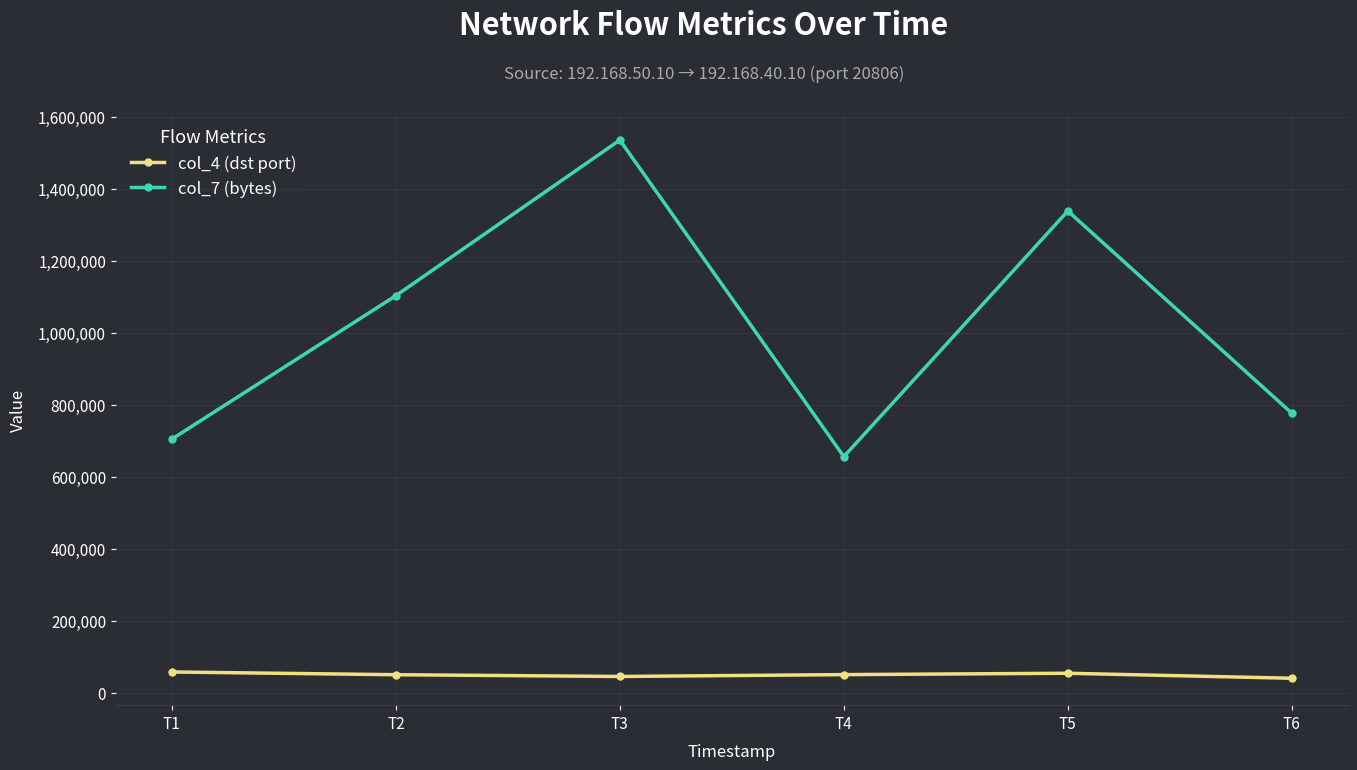

What is the difference between the second highest and minimum values in the col_7 (bytes) series?

682080